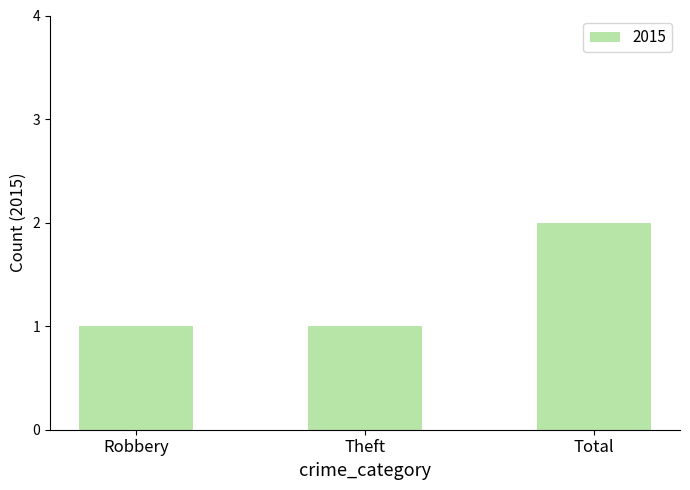

Reading left to right, extract all data points from this chart.

Robbery=1	Theft=1	Total=2